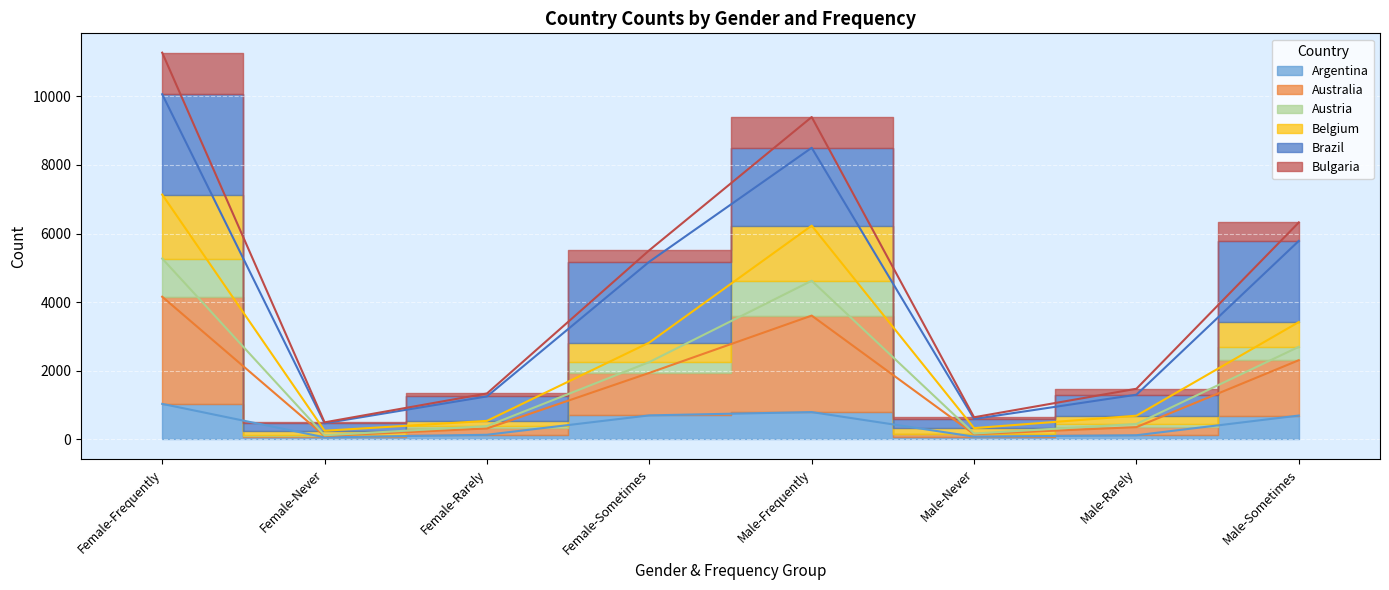

How many data points in Australia are above 2256?

3